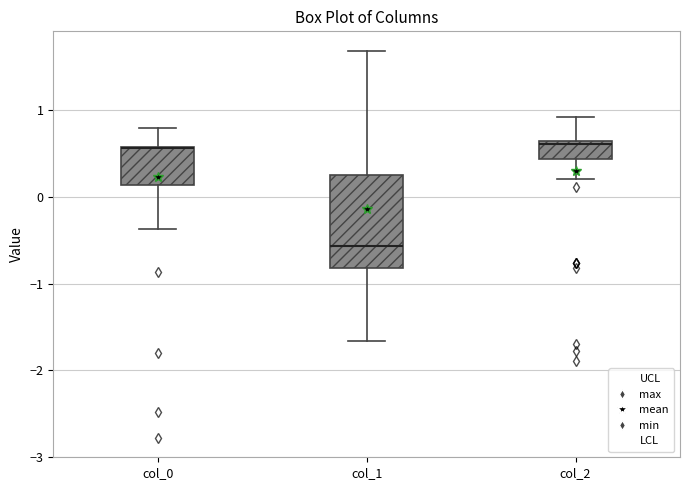

Reading left to right, read every box against the y-axis: the position of its median line, the range the box covers, and the ends of its whiskers. The values are not printed on the chart, so give them approximately, as read against the axis.

col_0: median 0.6 (drawn on the box's upper edge), box 0.1 to 0.6, whiskers -0.4 to 0.8
col_1: median -0.6, box -0.8 to 0.2, whiskers -1.7 to 1.7
col_2: median 0.6 (just below the box's upper edge), box 0.4 to 0.6, whiskers 0.2 to 0.9